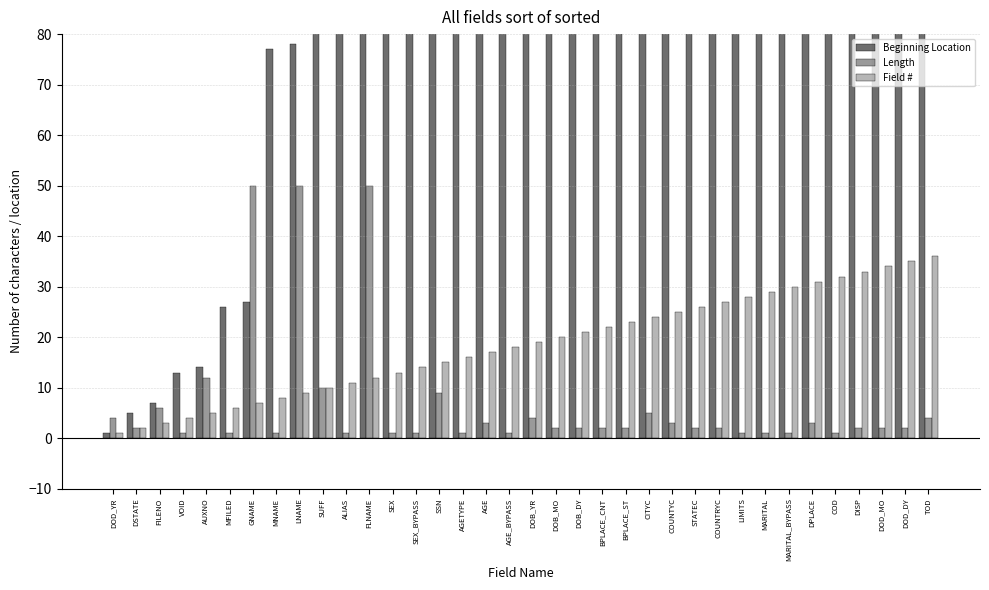

What is the highest value of the Field # series?

36